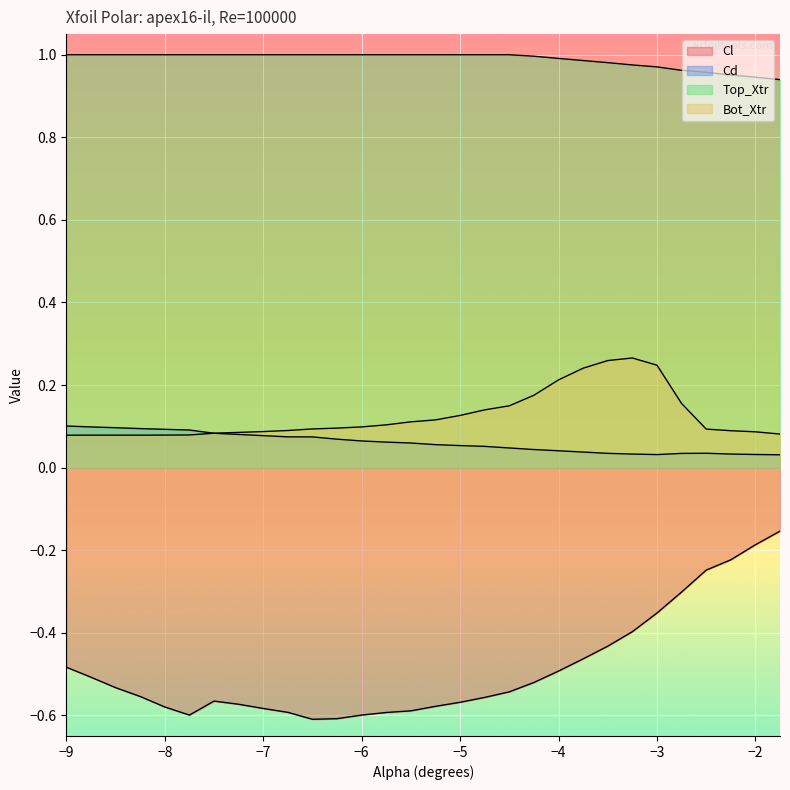

Rank the categories by Cl value from highest to lowest.

-1.75, -2.0, -2.25, -2.5, -2.75, -3.0, -3.25, -3.5, -3.75, -9.0, -4.0, -8.75, -4.25, -8.5, -4.5, -8.25, -4.75, -7.5, -5.0, -7.25, -5.25, -8.0, -7.0, -5.5, -6.75, -5.75, -6.0, -7.75, -6.25, -6.5